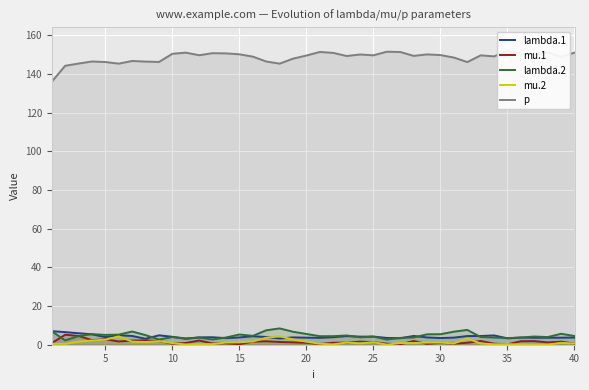

The mu.1 series shows 1.3 at 25. True or false?

True